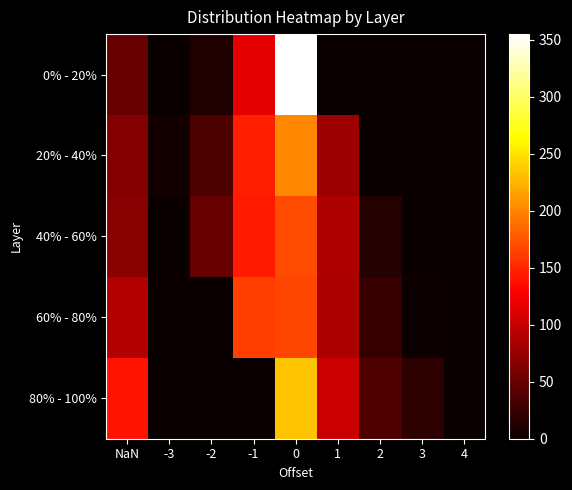

Which category has the lowest value across all series?

-3